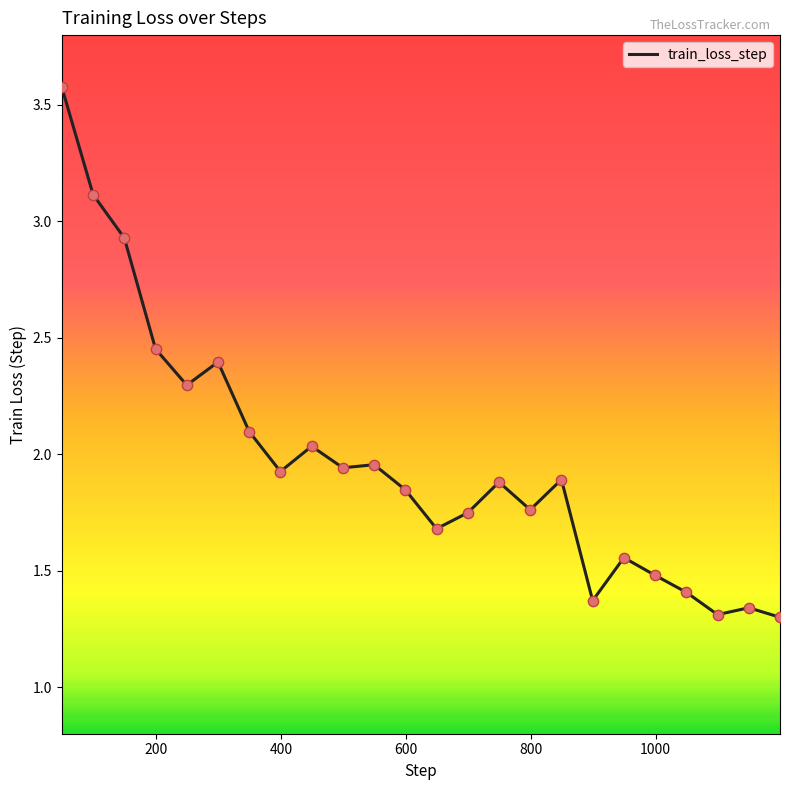

What is the greatest value displayed?

3.6